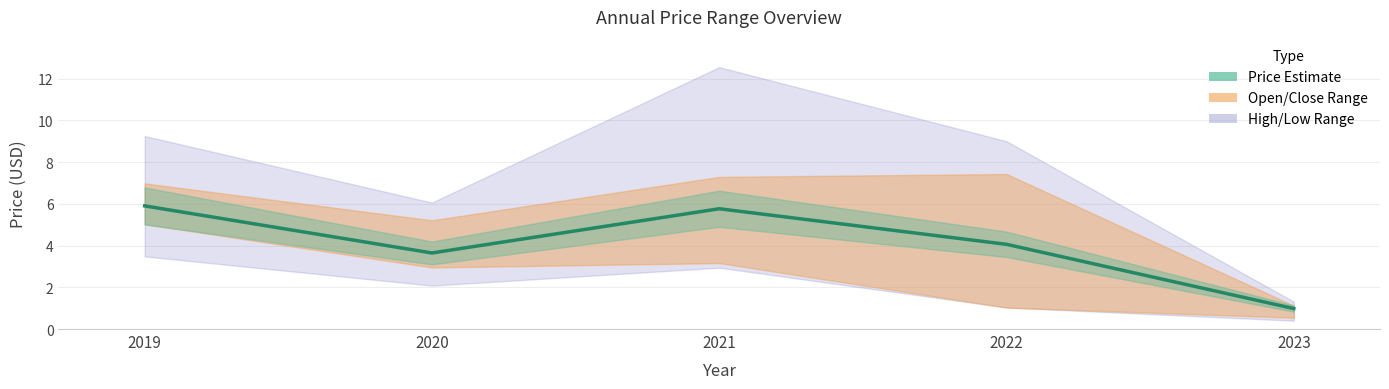

Reading left to right, list all the values displayed in this chart.

2019=5.9	2020=3.6	2021=5.8	2022=4.1	2023=1.0